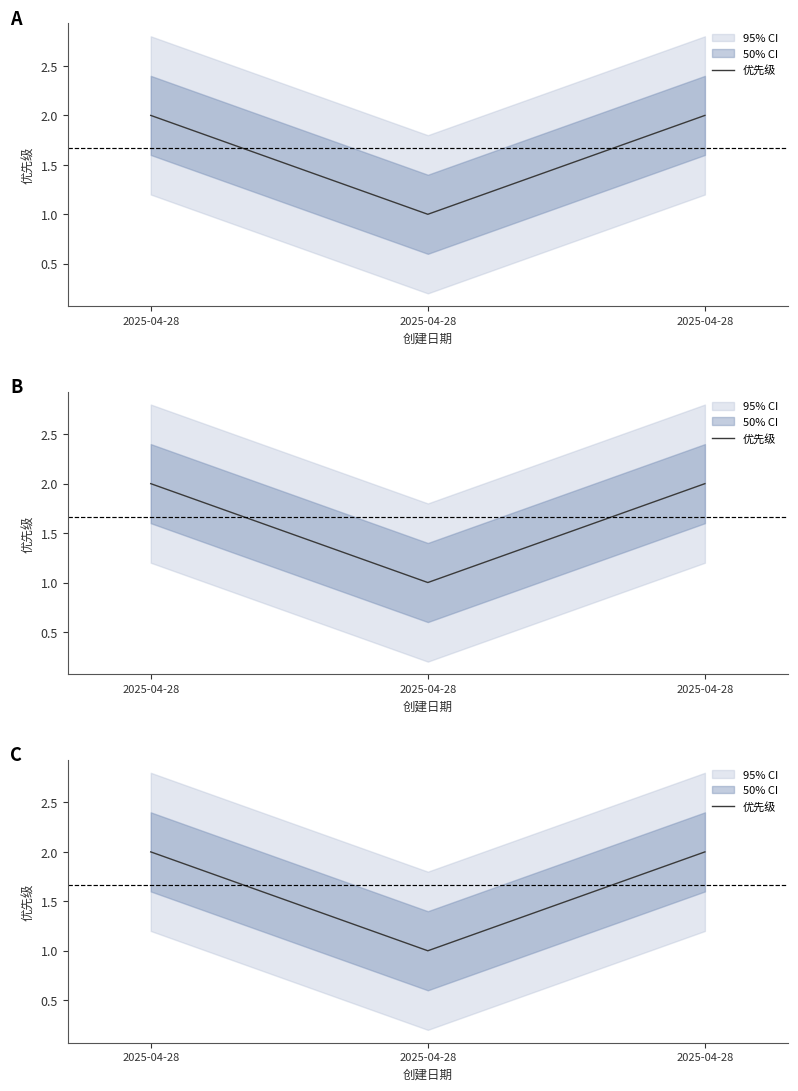

What is the ratio of the value at 2025-04-28 to the value at 2025-04-28?

2.0